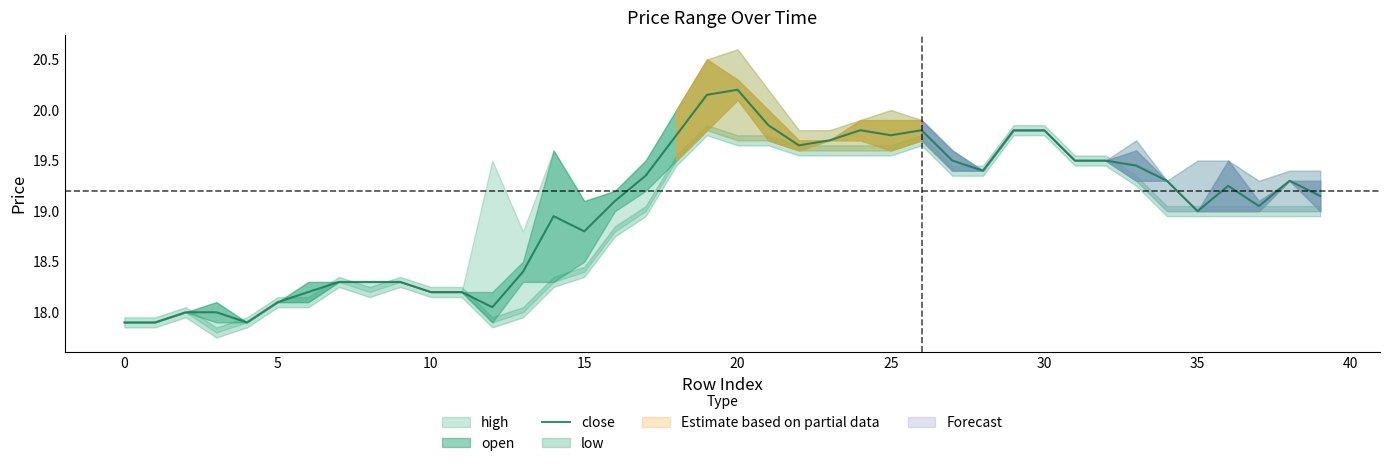

How many points are lower than both their immediate neighbors (excluding endpoints)?

8